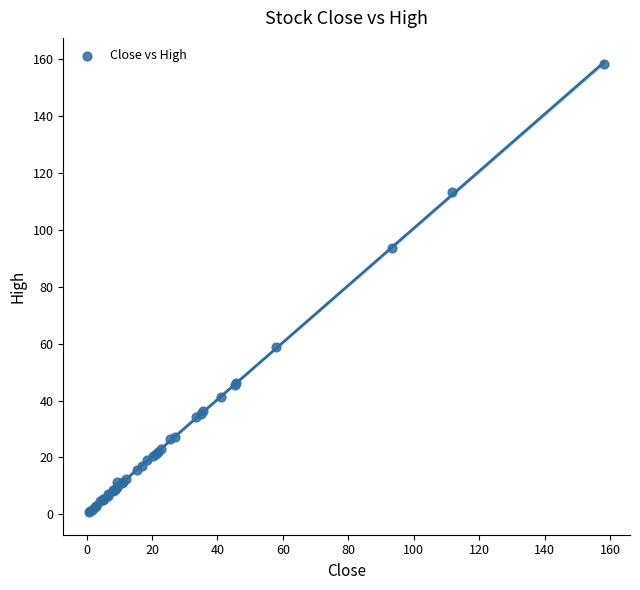

What Y value in the scatter plot is closest to 79?

93.8